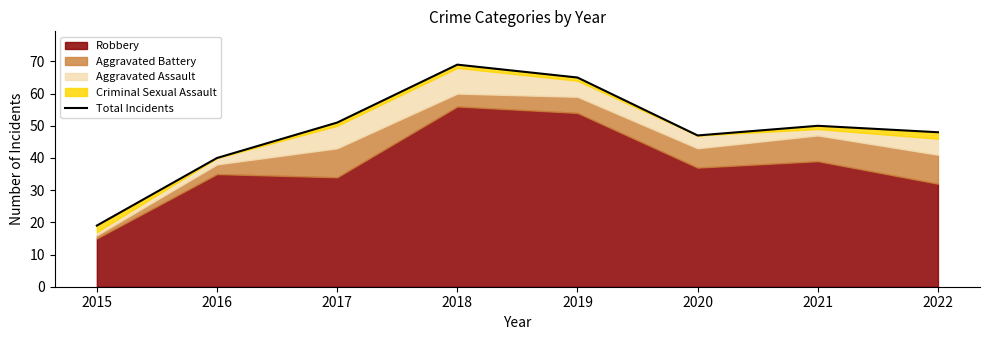

How many lines are shown in the chart?

1